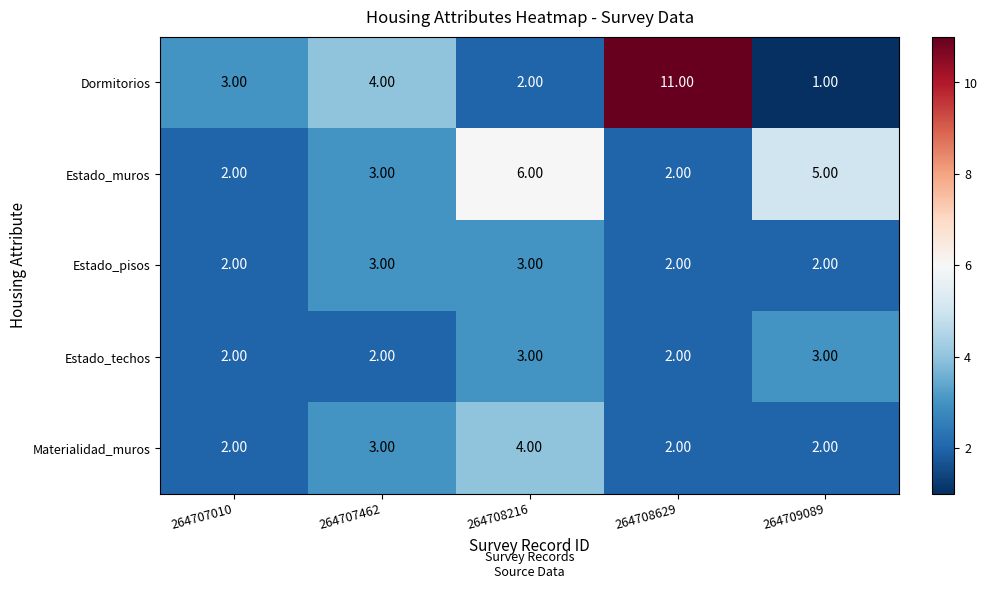

What is the difference between the maximum and minimum values in the Estado_muros series?

4